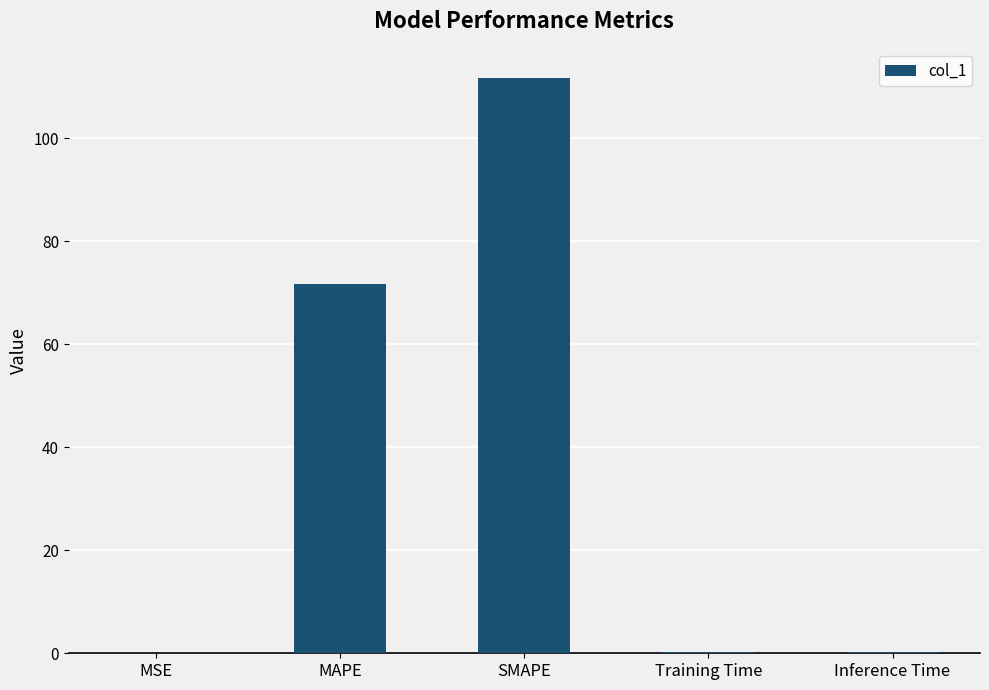

True or false: the data shows 127.4 at MAPE.

False